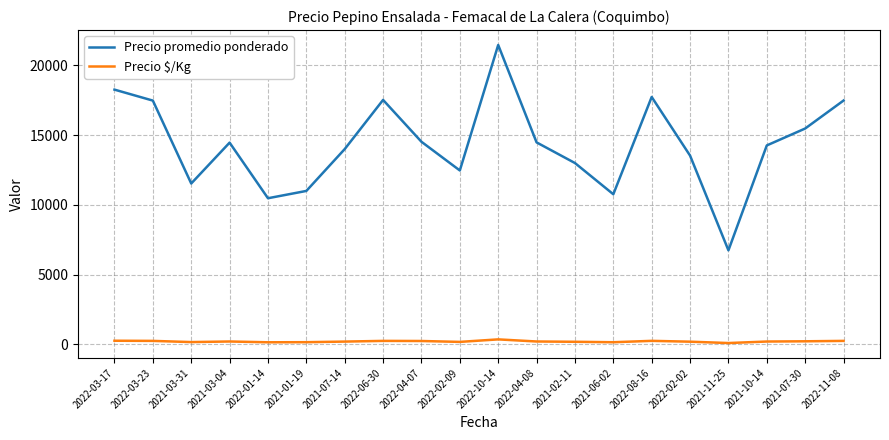

Which series has the largest total across all categories?

Precio promedio ponderado